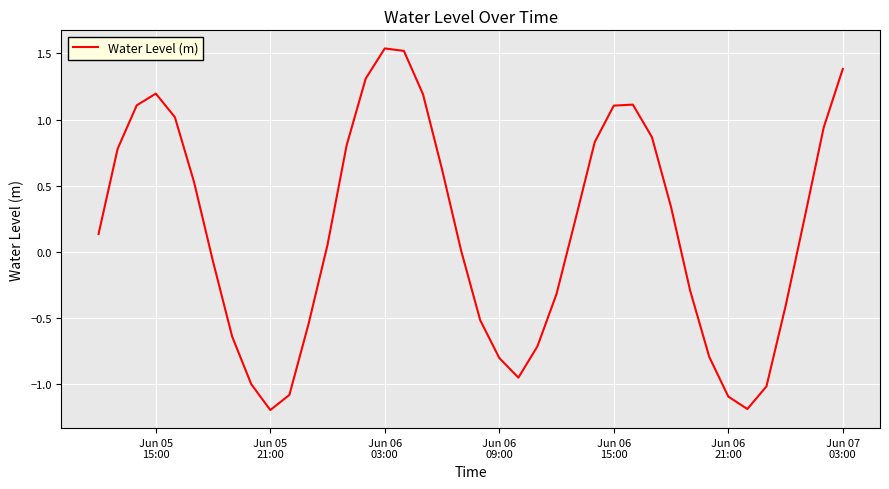

What is the difference between the maximum and minimum values?

2.7